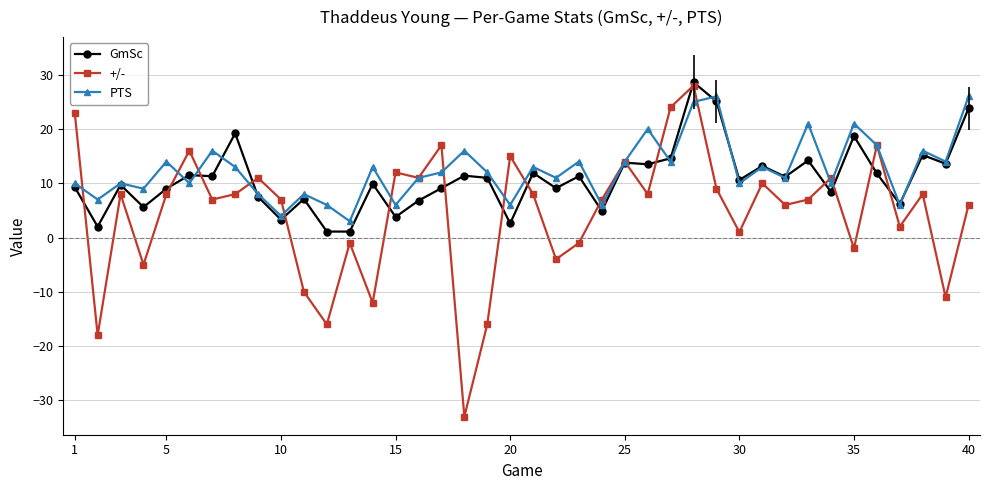

The GmSc series shows 32.8 at 35. True or false?

False